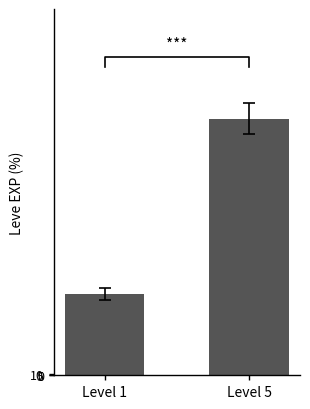

Reading left to right, transcribe all the data shown in this chart.

630	1980